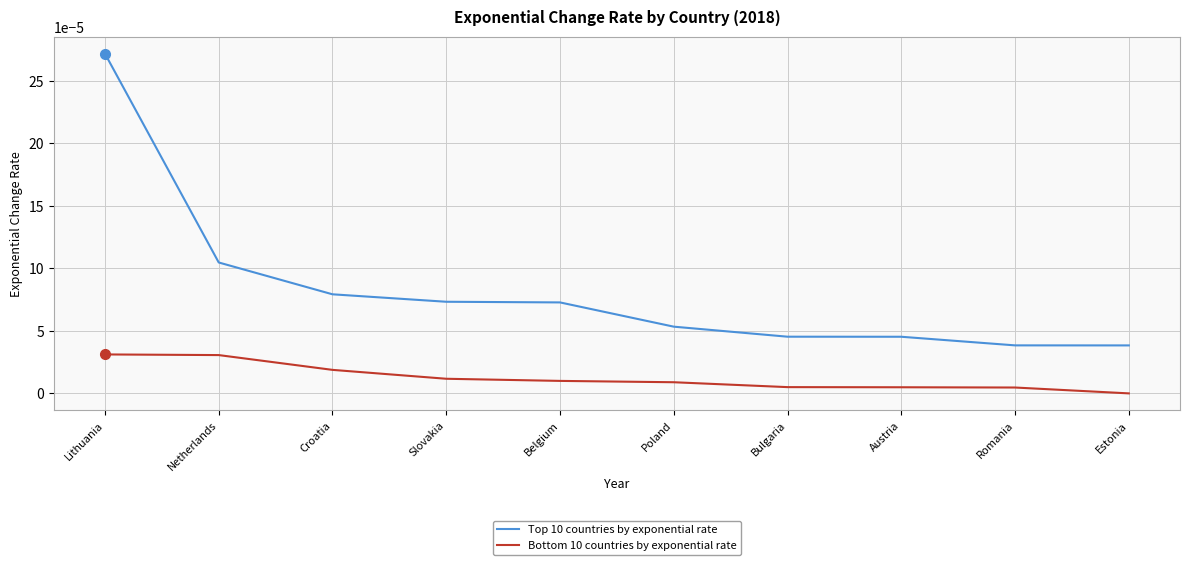

Count the Top 10 countries by exponential rate values in the range 0 to 1.

10